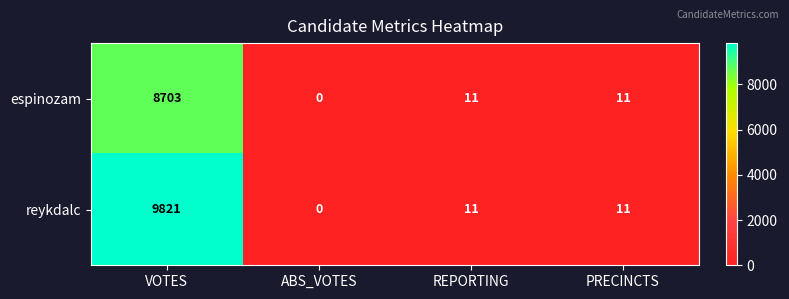

What is the greatest value displayed?

9821